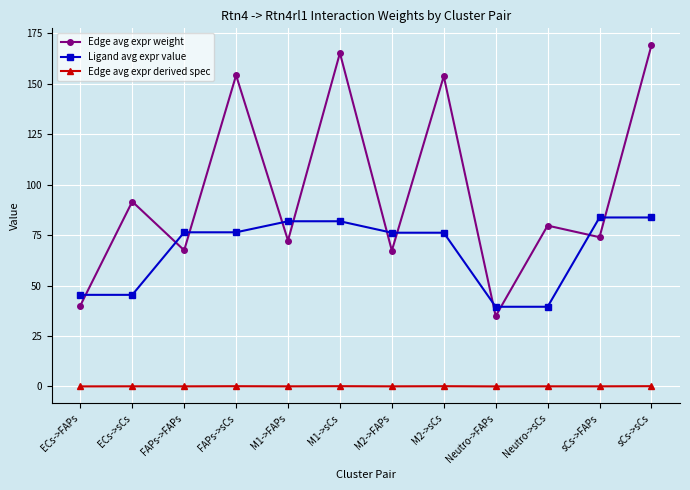

True or false: Edge avg expr derived spec has a value of 0.1 at sCs->sCs.

True